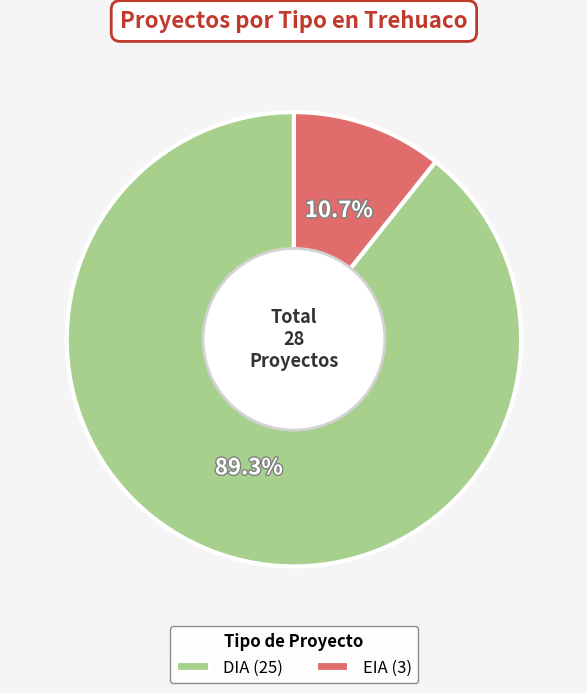

Is it true that EIA is 11% of the pie?

True